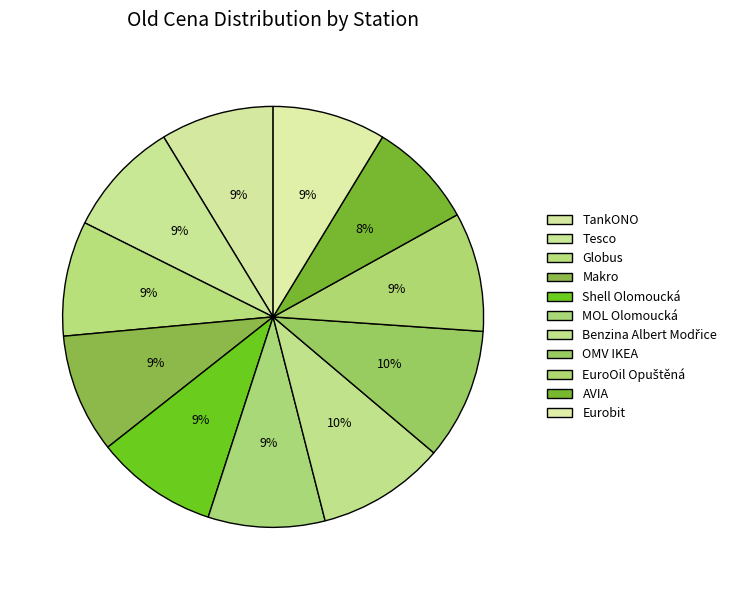

How many segments does this pie chart have?

11